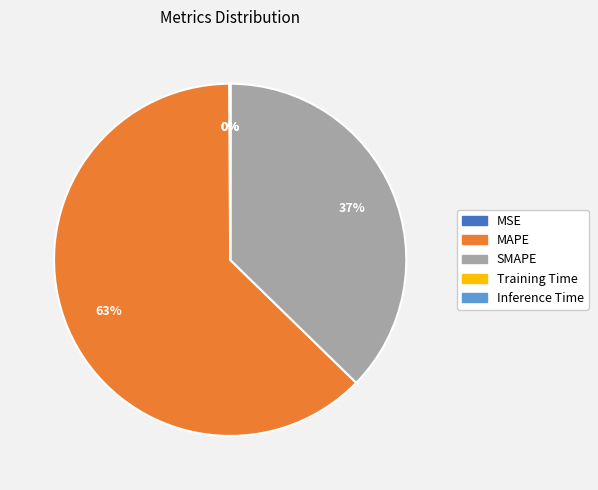

To the nearest percent, what is the difference between the largest and smallest slice percentages?

63%